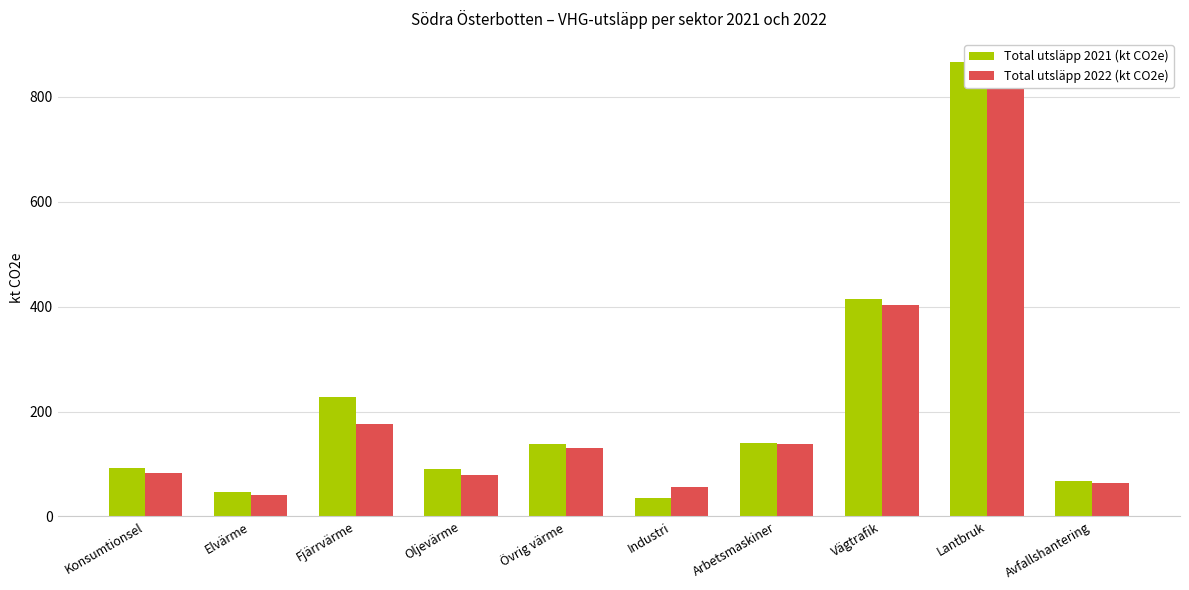

What is the difference between the maximum and minimum values in the Total utsläpp 2022 (kt CO2e) series?

811.8